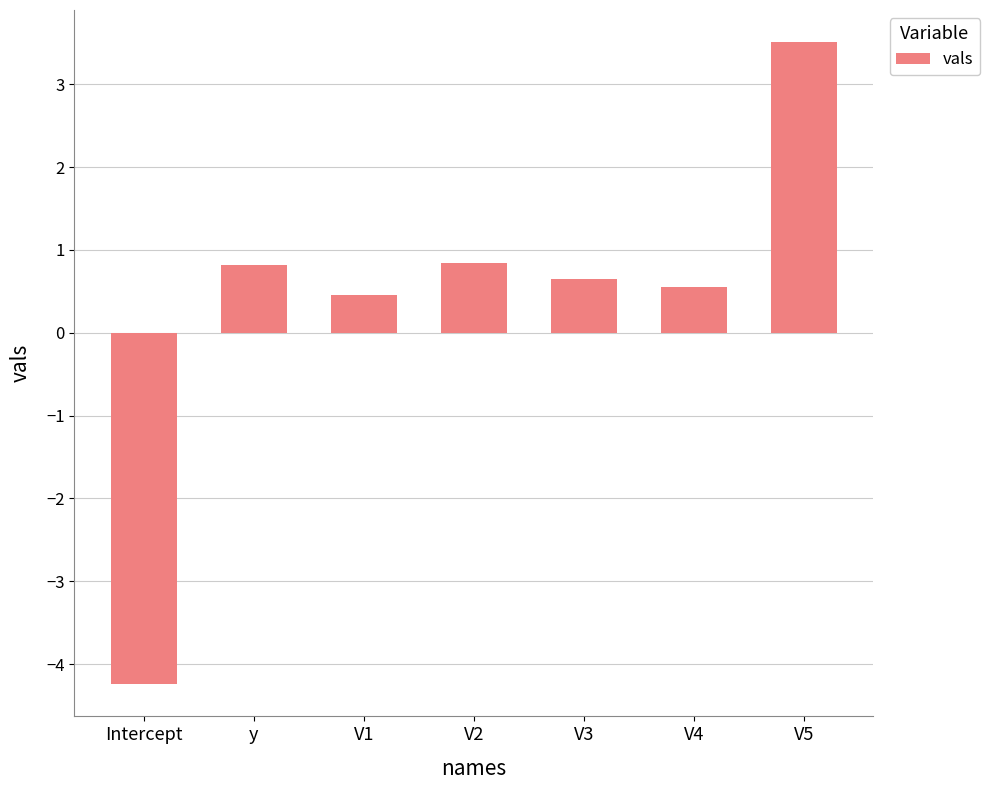

True or false: the data shows -6.1 at Intercept.

False